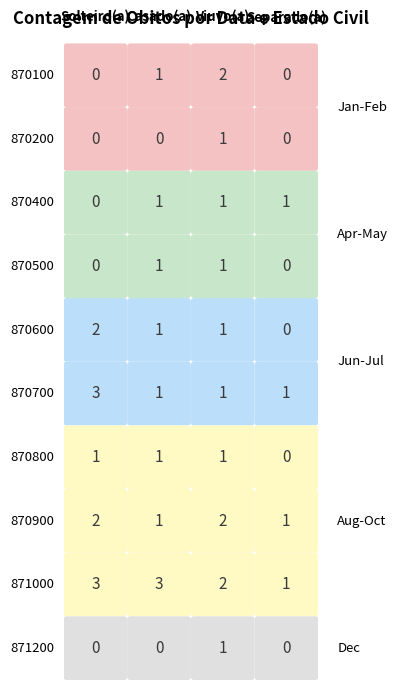

How many 870600 values are between 1 and 2?

3